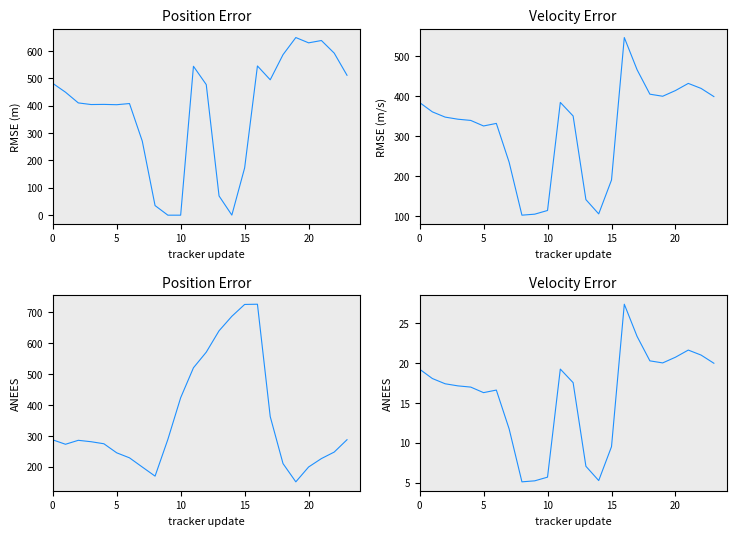

True or false: row_2 has more than 2 interior local peaks.

False